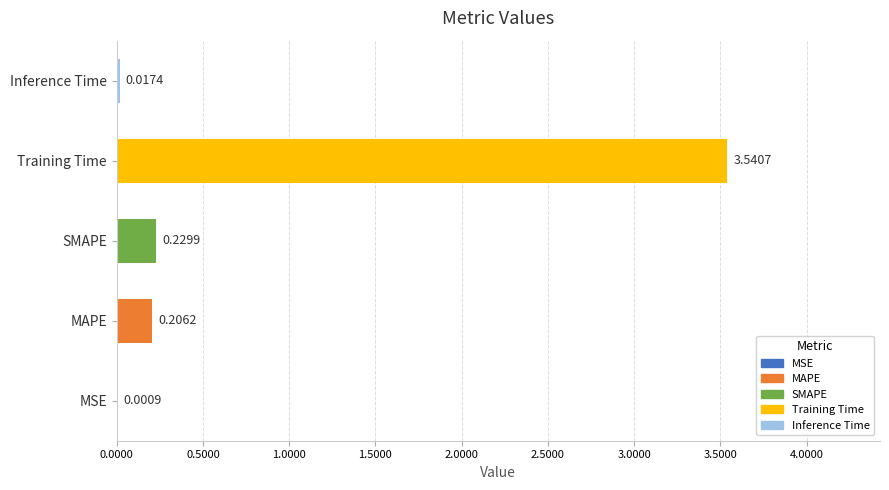

Are the bars grouped side by side (vs. stacked)?

No